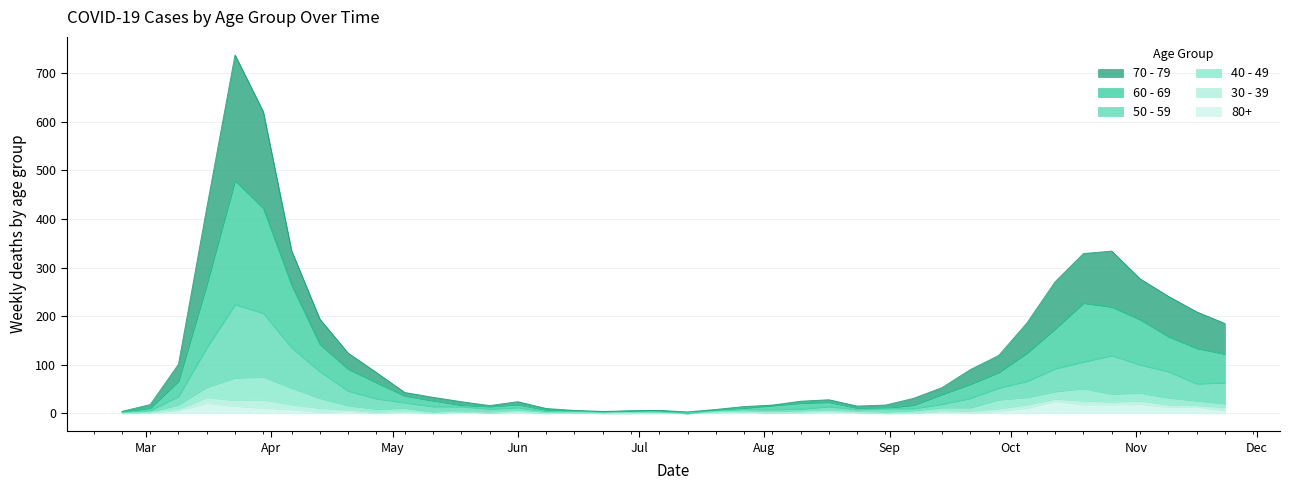

How many values in the 60 - 69 series exceed 36?

19